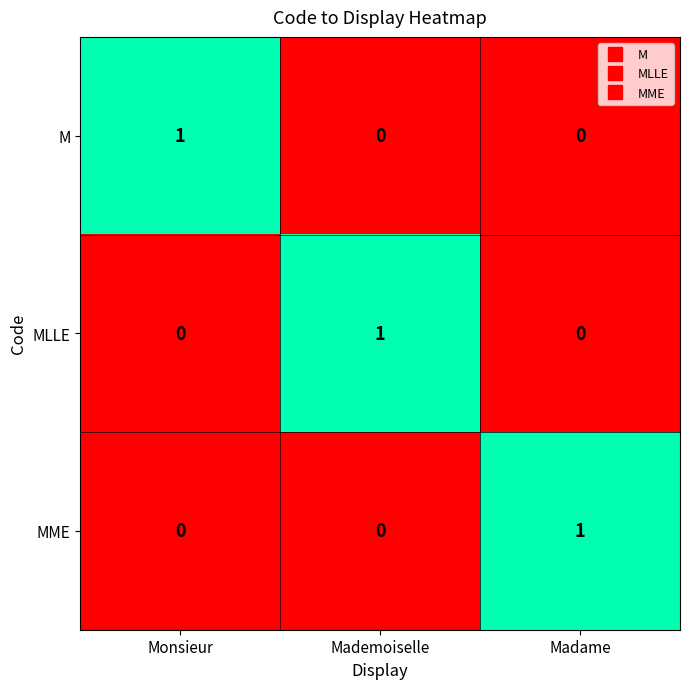

True or false: MME has a value of 0 at Monsieur.

True